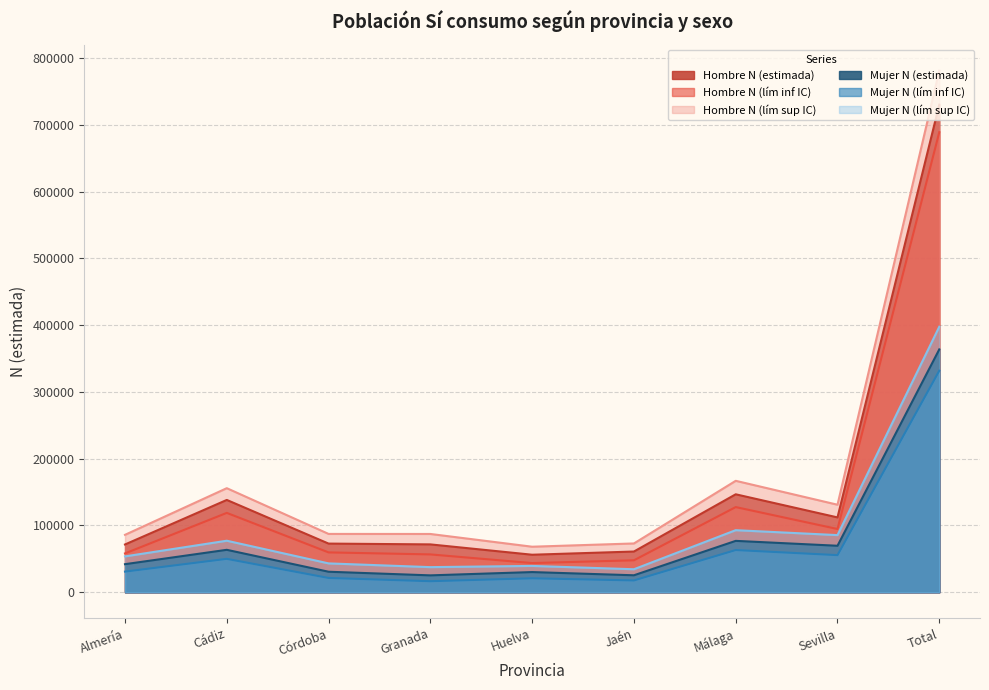

Where is the first local minimum for Hombre N (estimada)?

Huelva